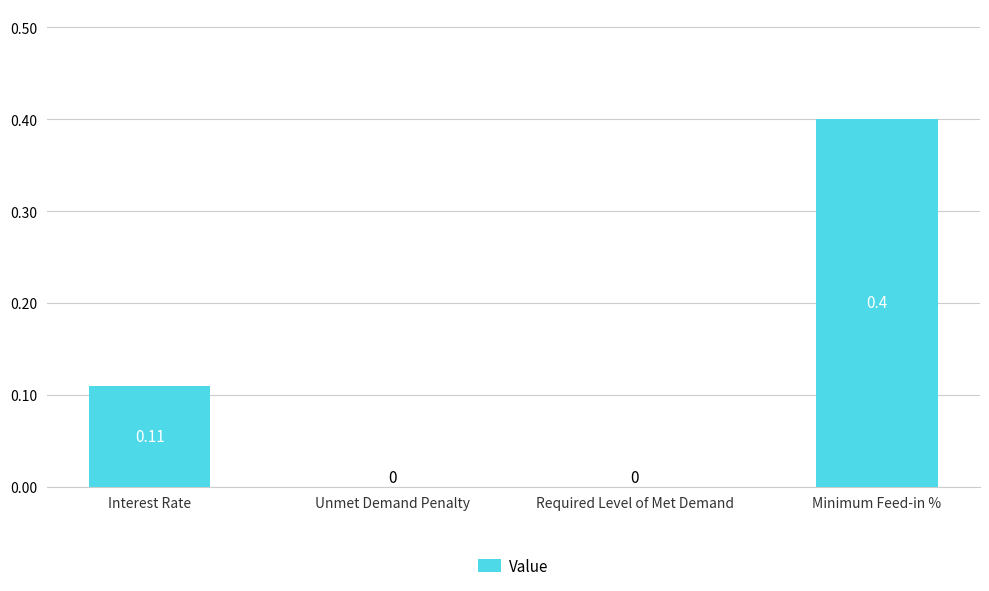

At which category does the chart reach its peak across all series?

Minimum Feed-in %